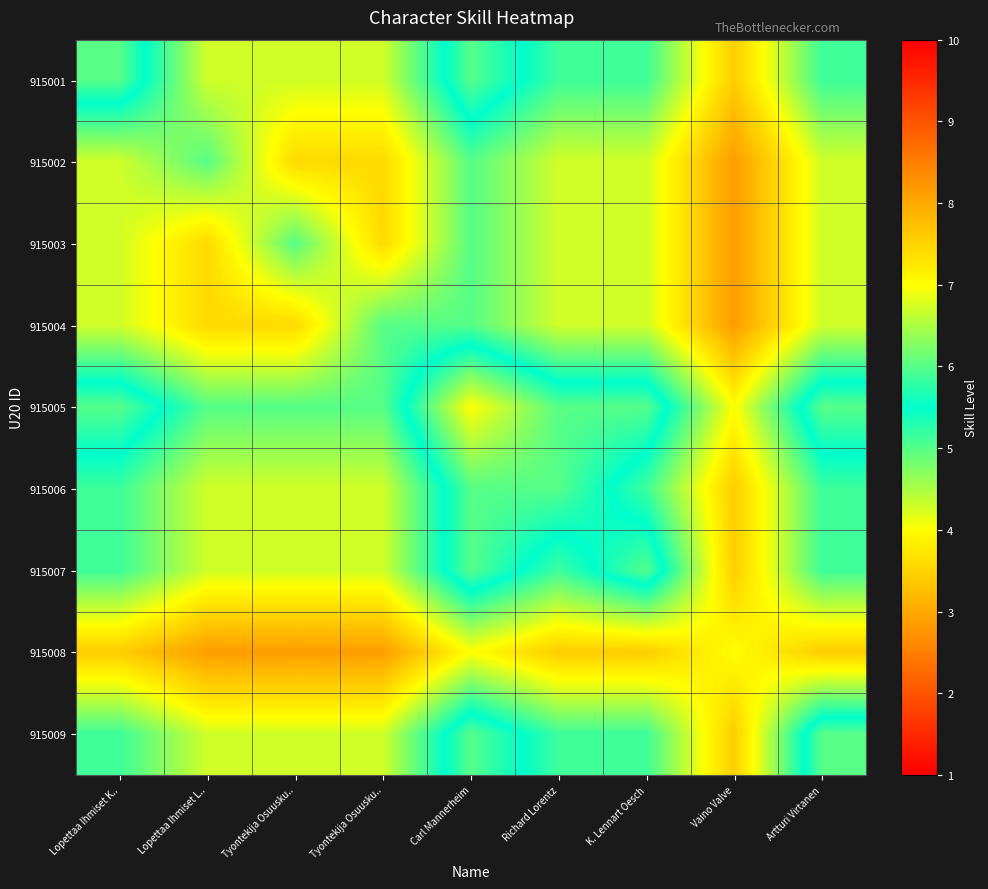

At which category is the sum across all series the highest?

Carl Mannerheim